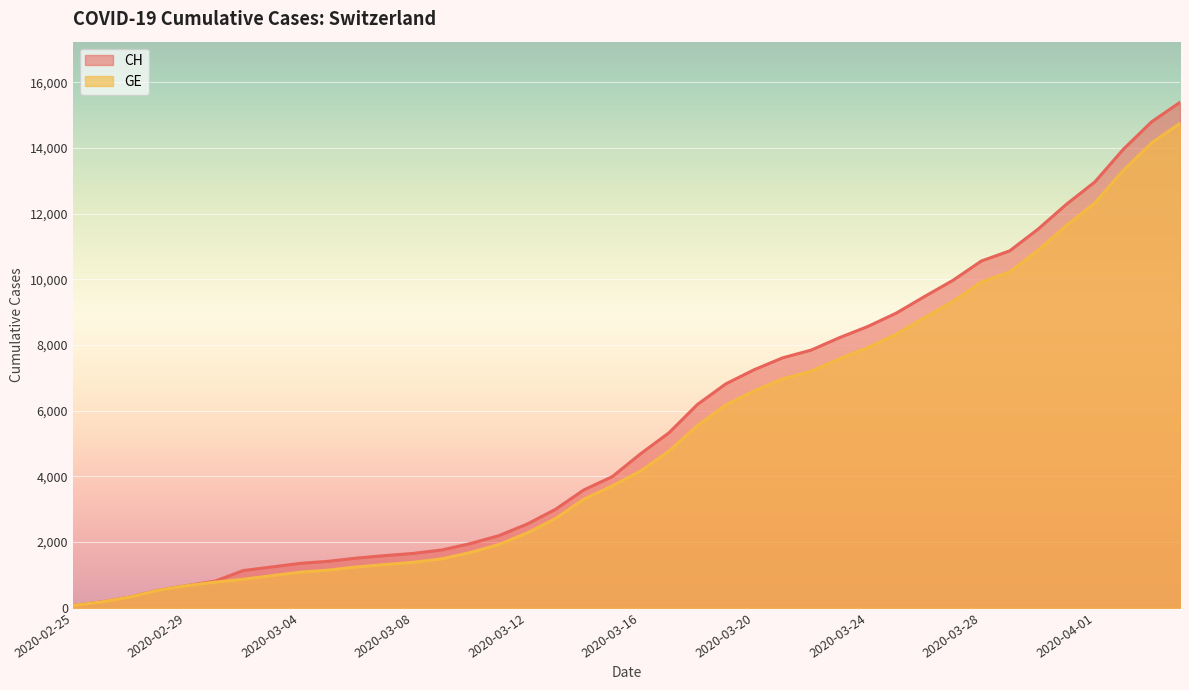

True or false: CH and GE cross at least once.

False